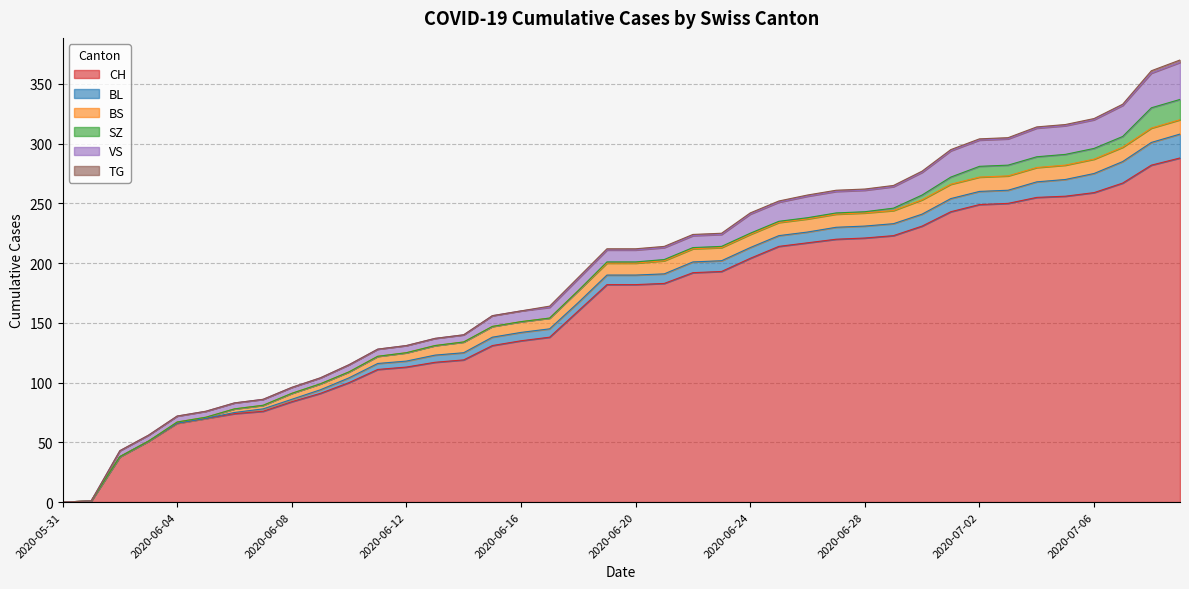

At how many categories does at least one series exceed 224?

10